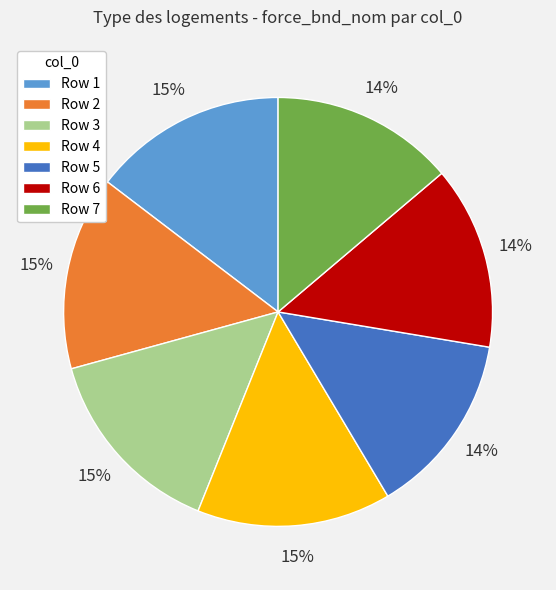

What percentage is the Row 4 slice, to the nearest percent?

15%